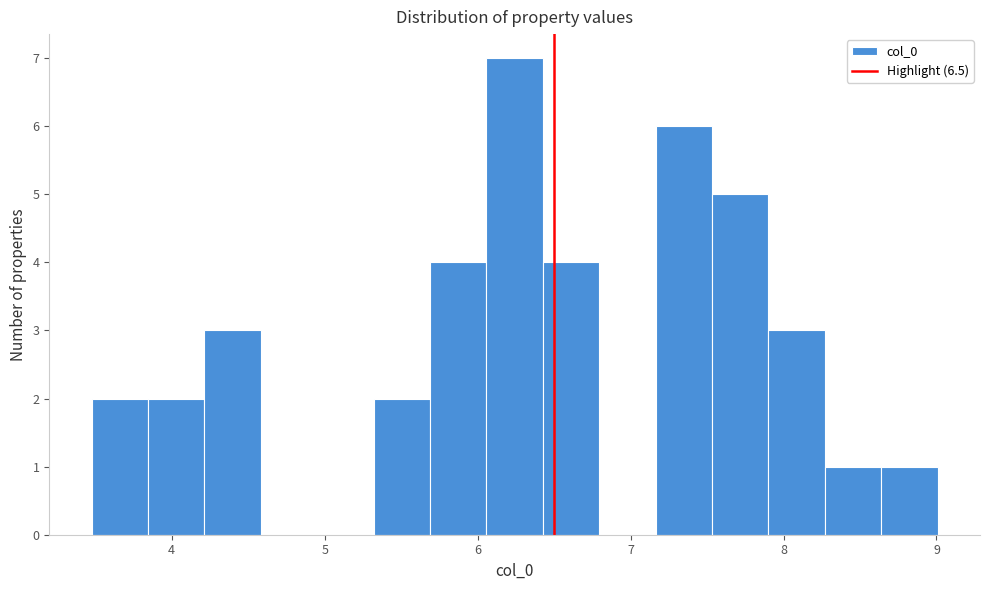

Read against the x-axis, roughly where is the centre of the tallest bar?

6.2